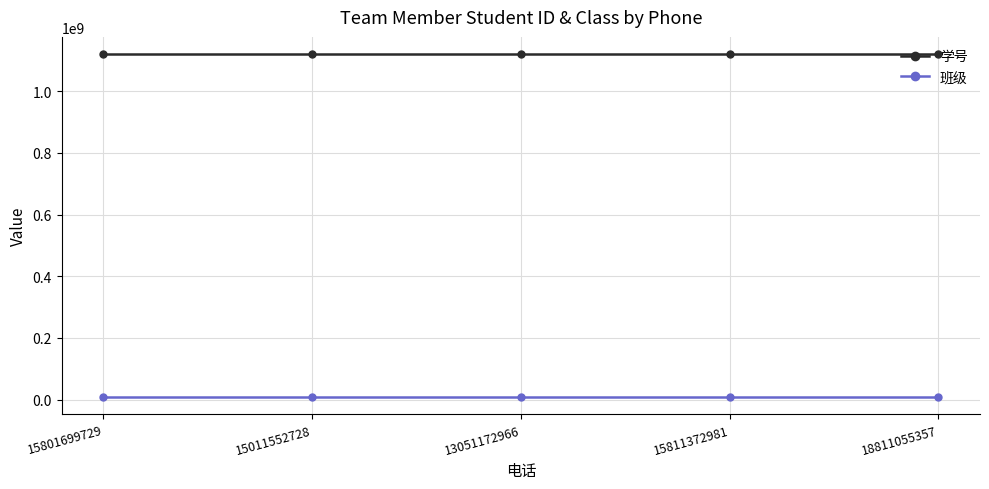

List the series in order of their overall mean, lowest first.

班级, 学号